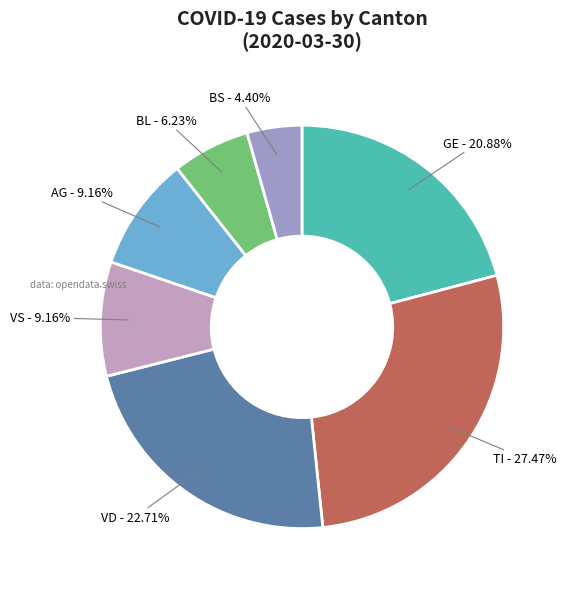

Do VS - 9.16% and VD - 22.71% together represent more than half of the pie?

No